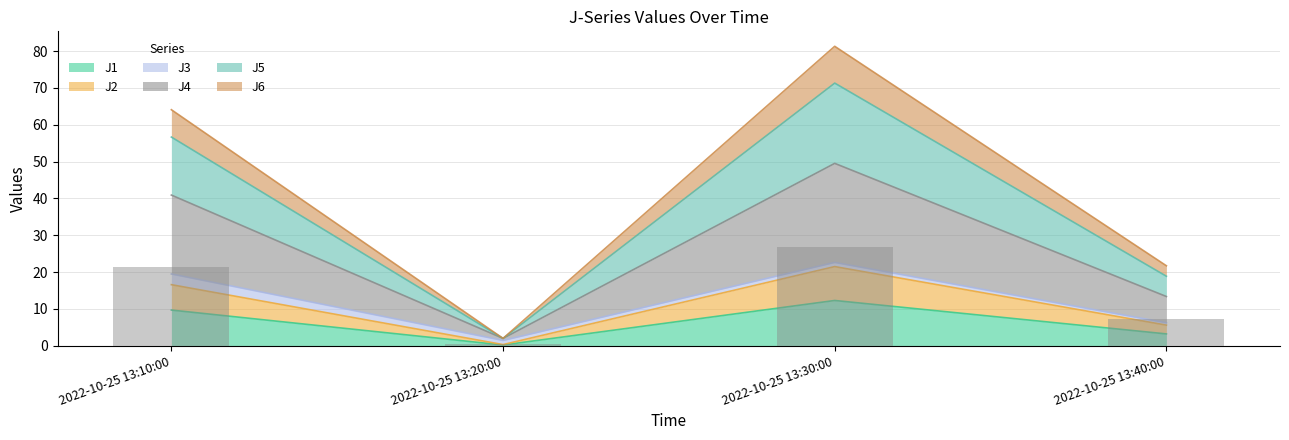

How many values in the J6 series are below 56?

2